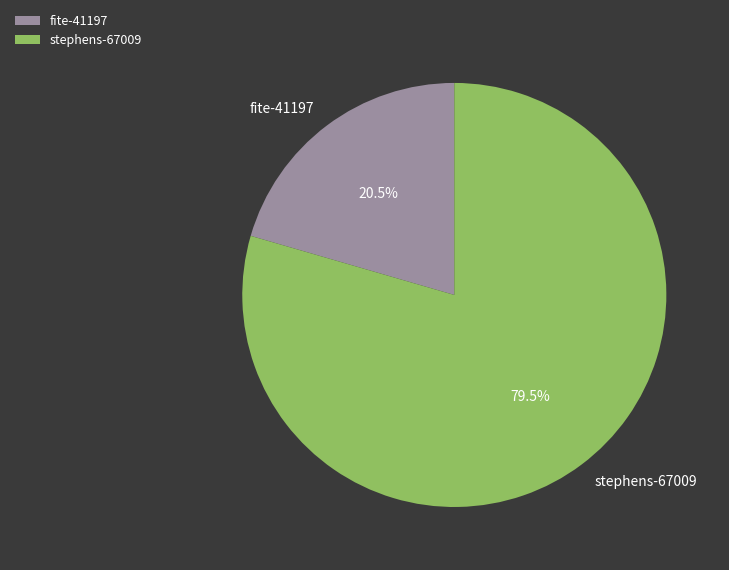

Which has a higher value, fite-41197 or stephens-67009?

stephens-67009